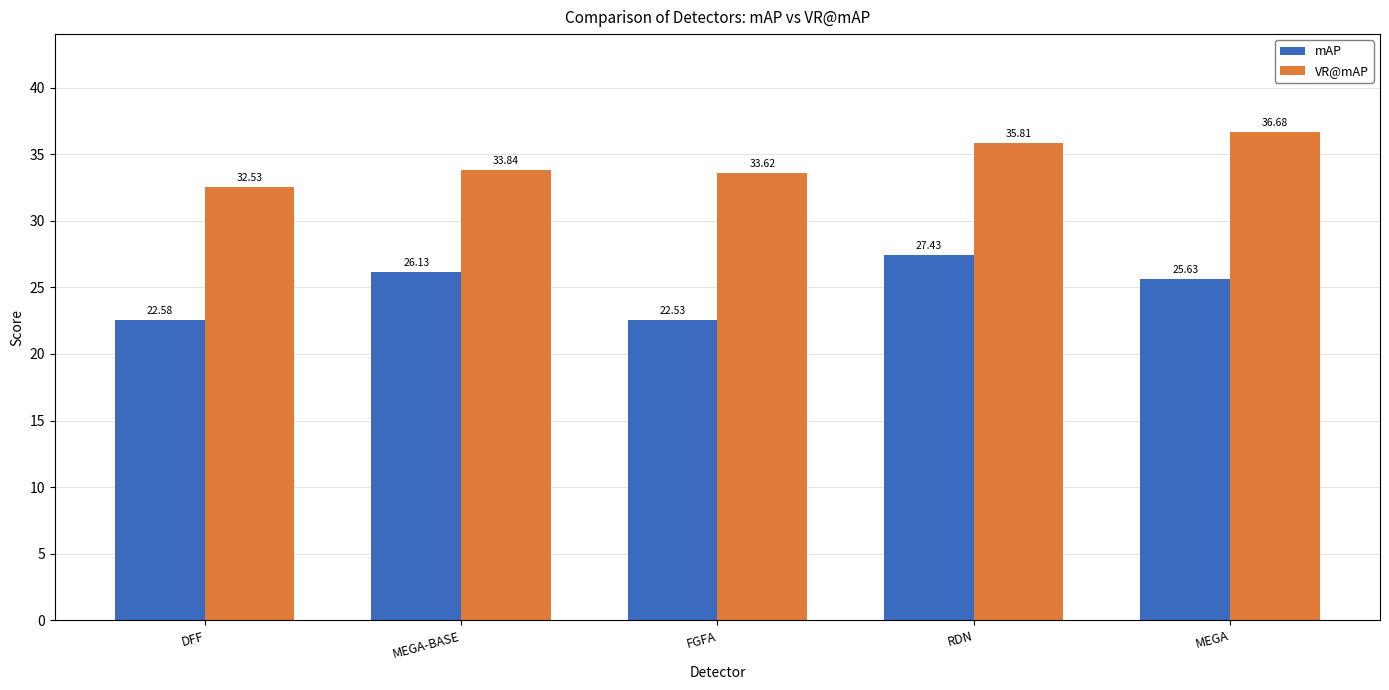

Are the bars grouped side by side (vs. stacked)?

Yes